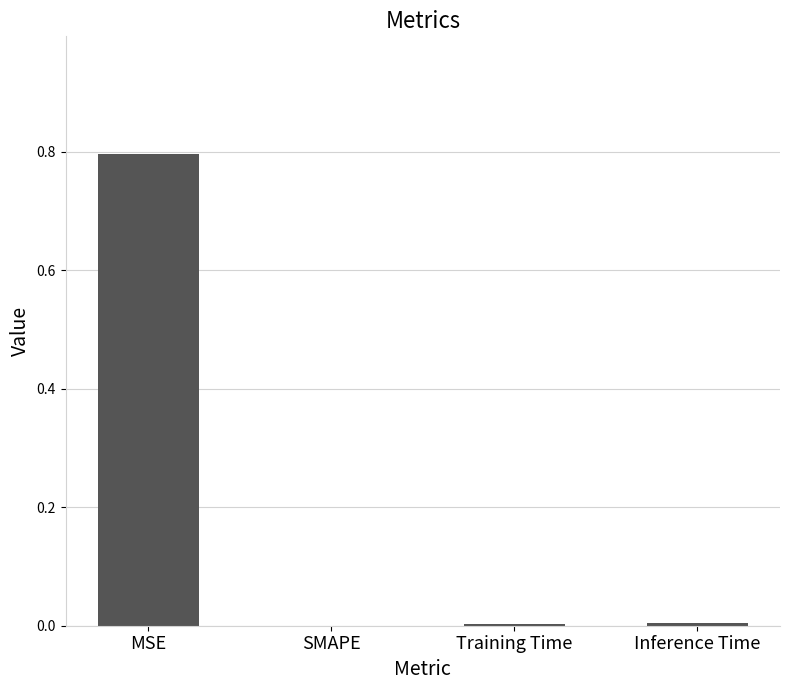

What is the sum of the values at MSE and Training Time?

0.8